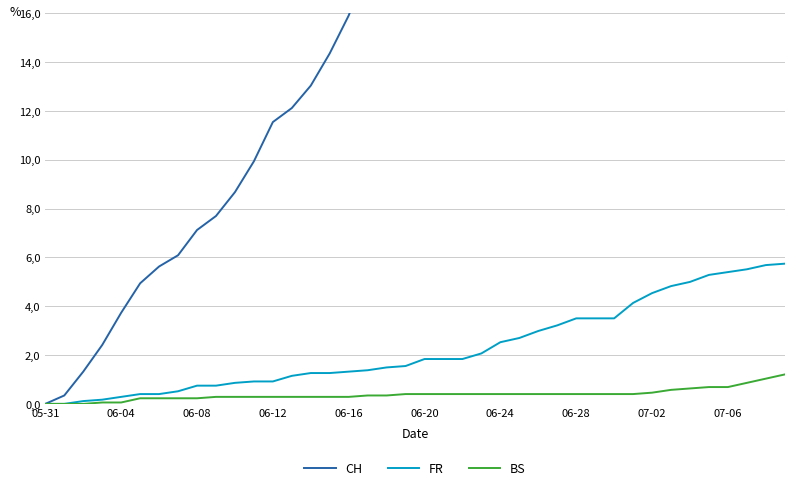

Between 39 and 29, which is larger?

39